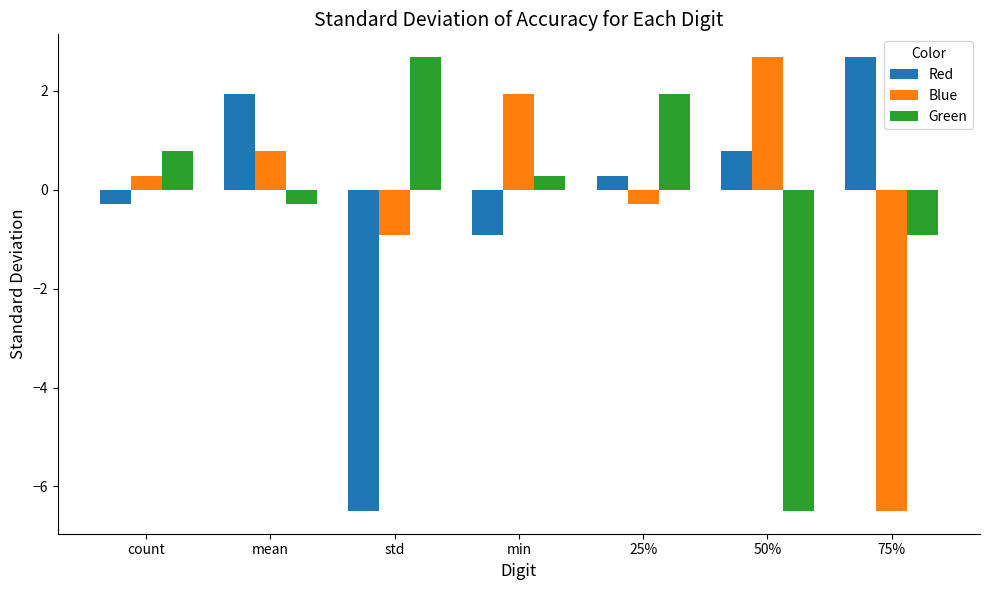

What is the average value of the Green series?

-0.3